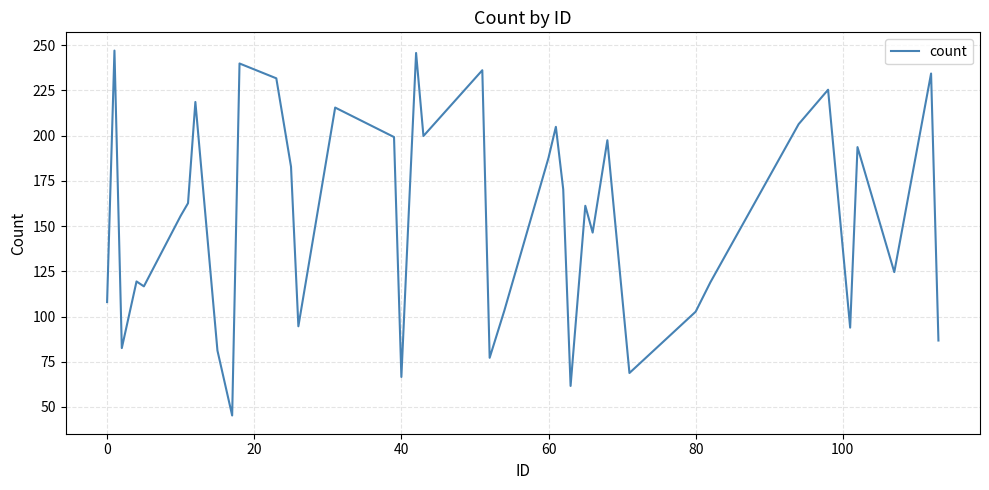

Count the number of data series in this chart.

1